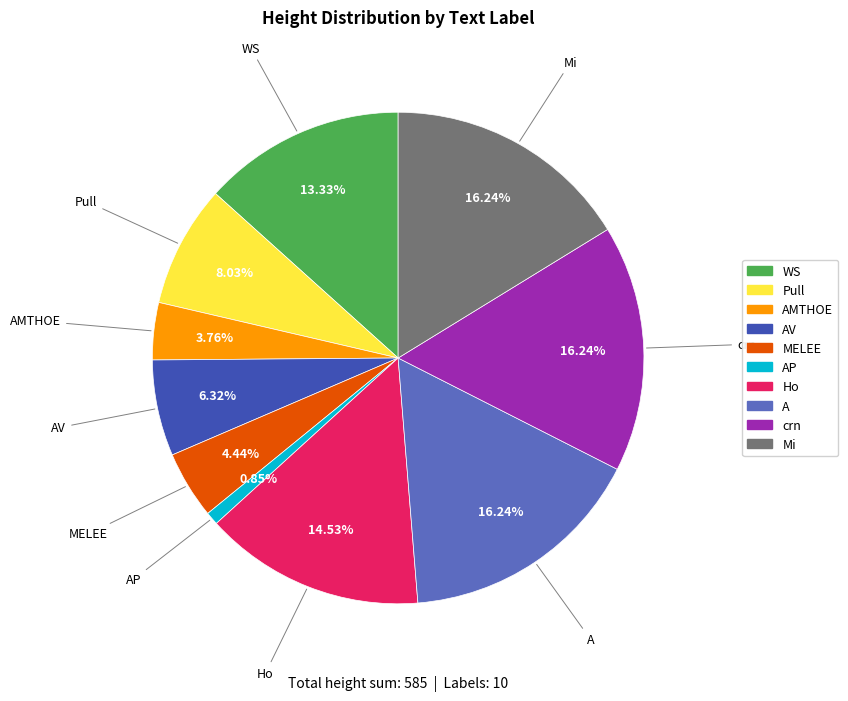

How much of the chart is everything except AMTHOE?

96.2%